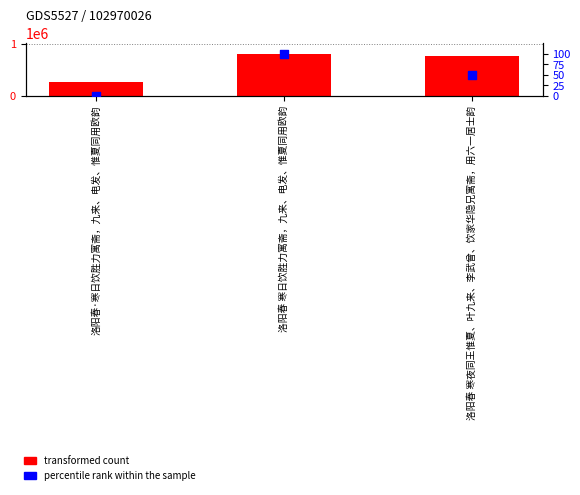

At how many categories does at least one series exceed 125275?

3